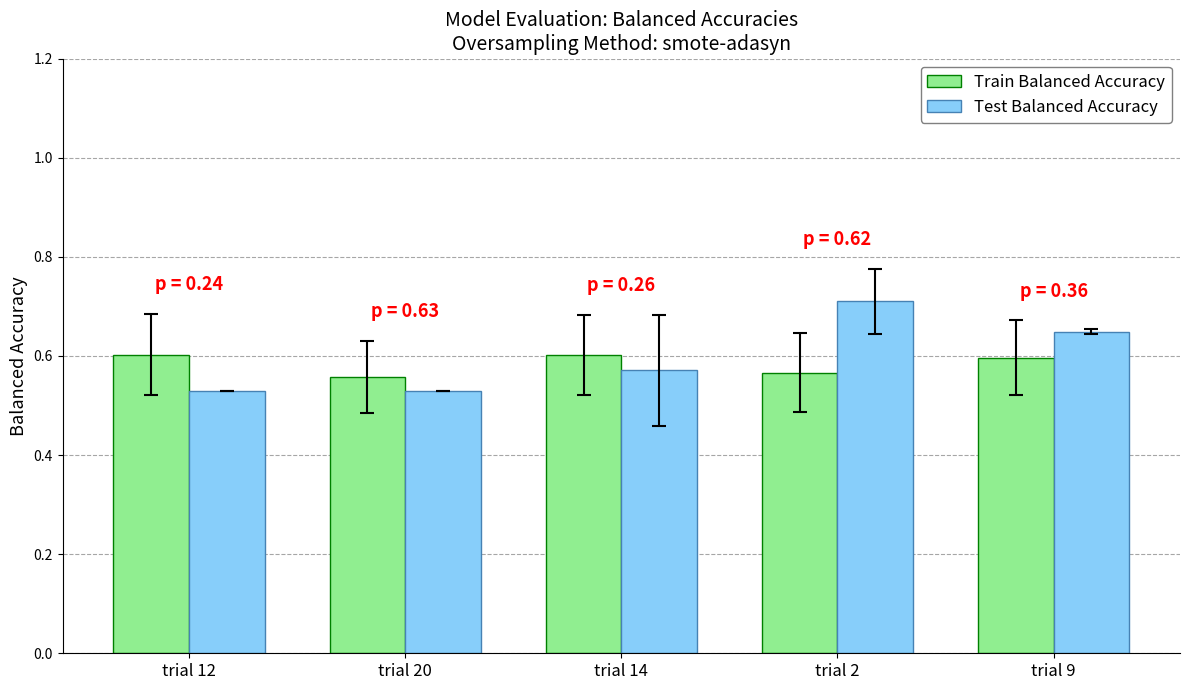

Which category has the highest value across all series?

trial 2